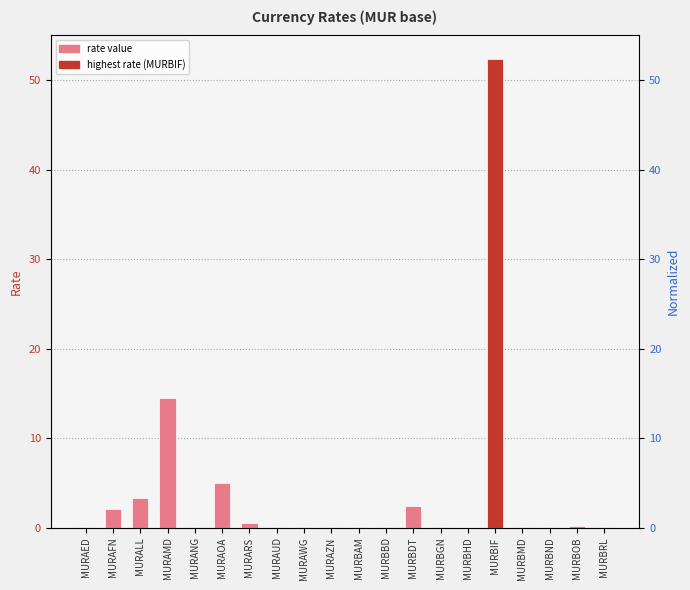

The value at MURBND is 0.0. True or false?

True